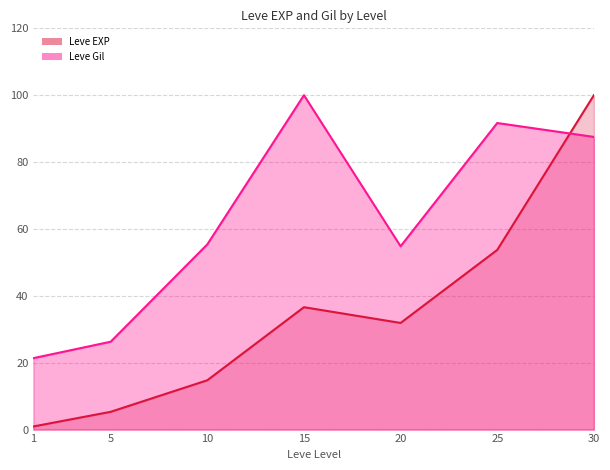

What is the greatest value displayed?

100.0